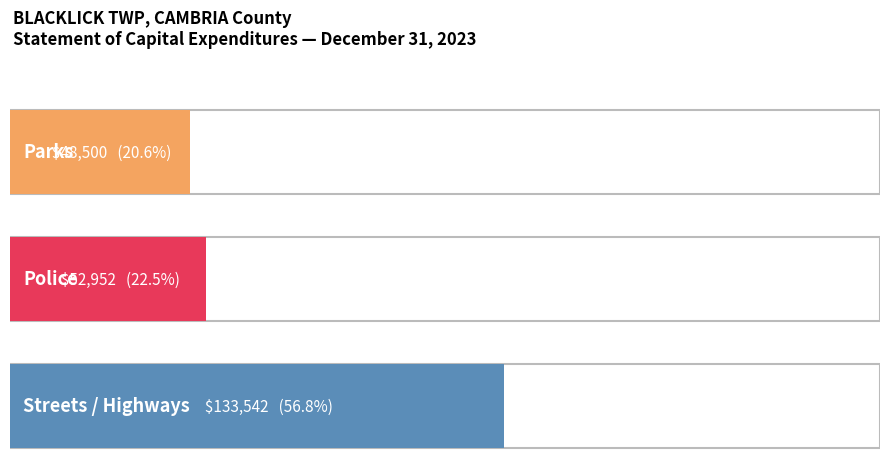

What is the value of the 1st bar from the left?

48500